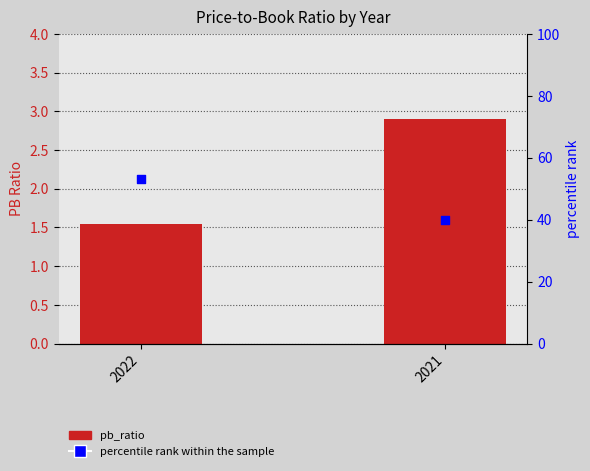

At how many categories does at least one series exceed 35?

2